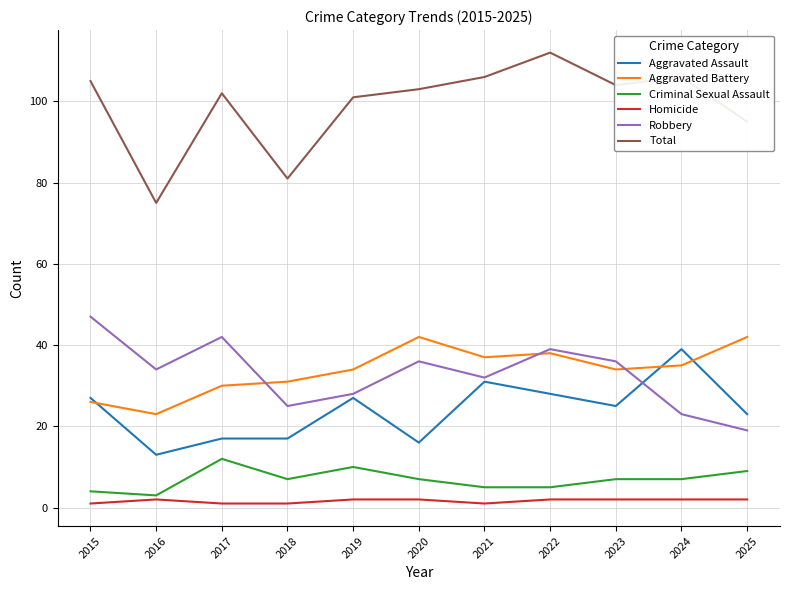

What is the sum of all Aggravated Battery values?

372